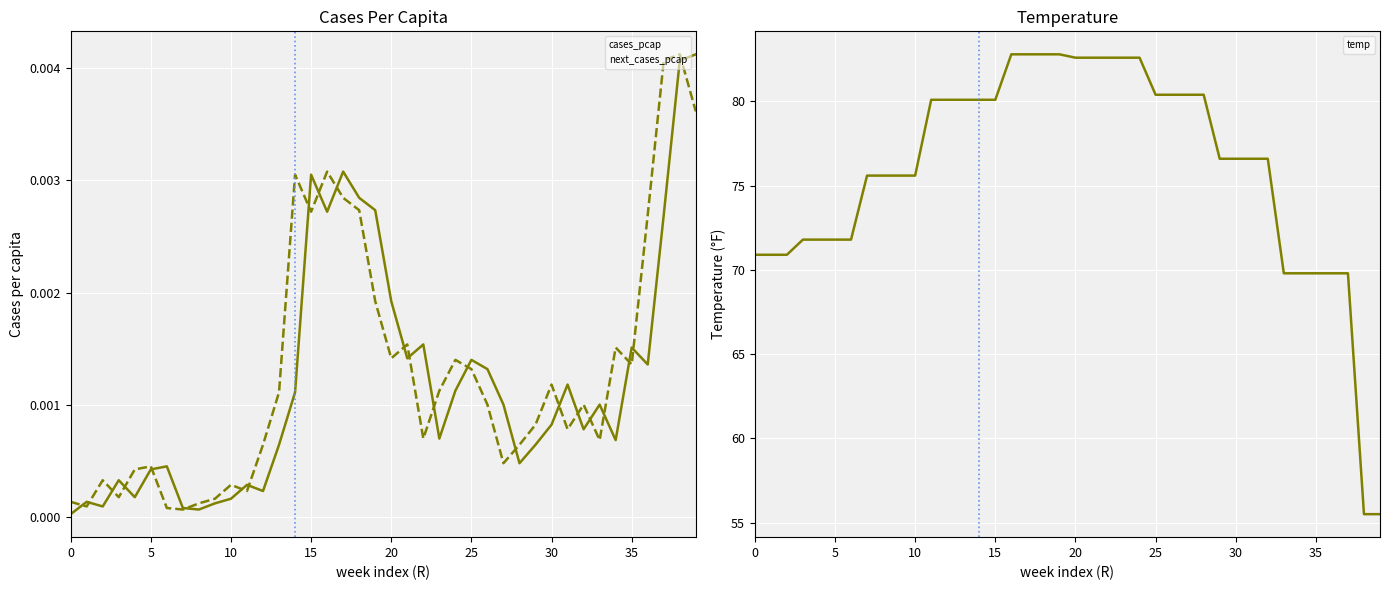

Which series has the largest range (max minus min)?

temp